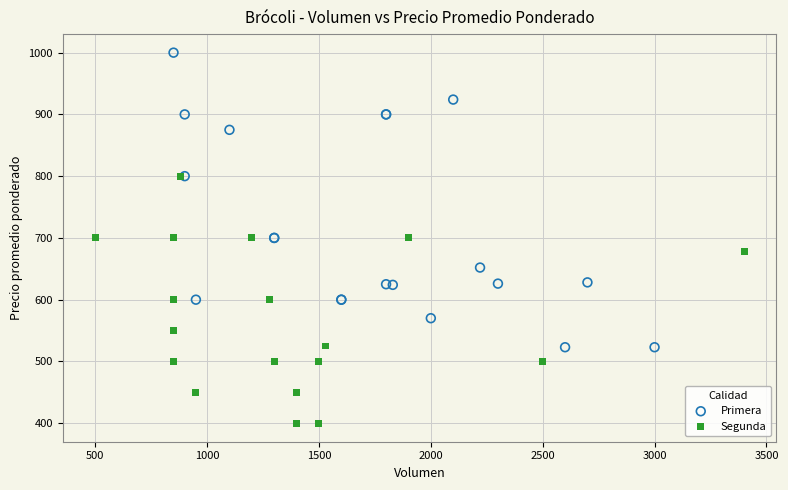

What are all the series names shown in the legend?

Primera, Segunda